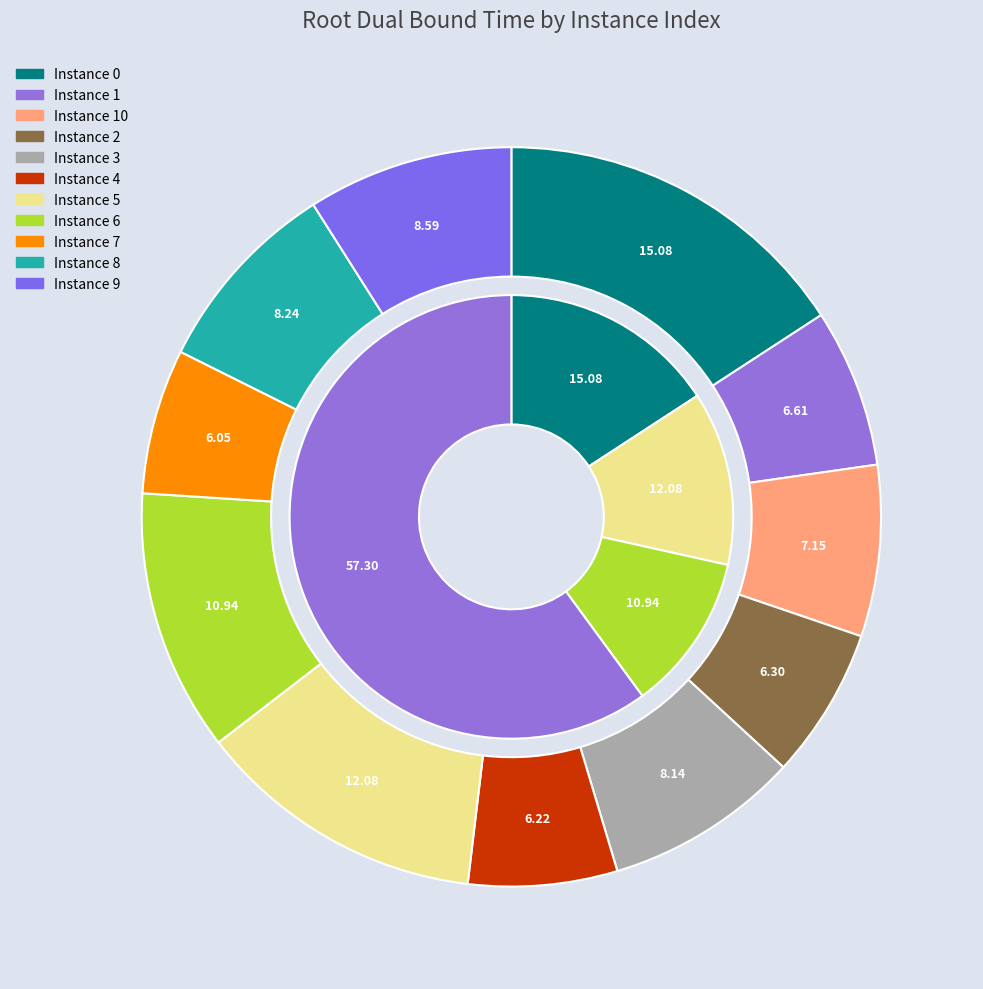

Is there any slice that represents more than half of the pie?

No